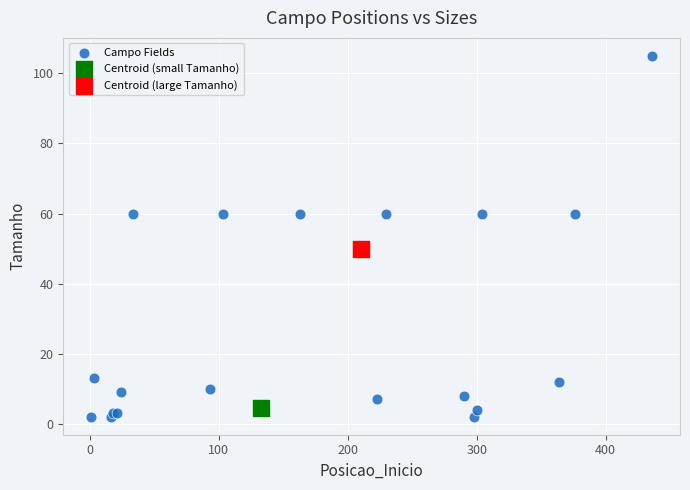

What are all the series names shown in the legend?

Campo Fields, Centroid (small Tamanho), Centroid (large Tamanho)